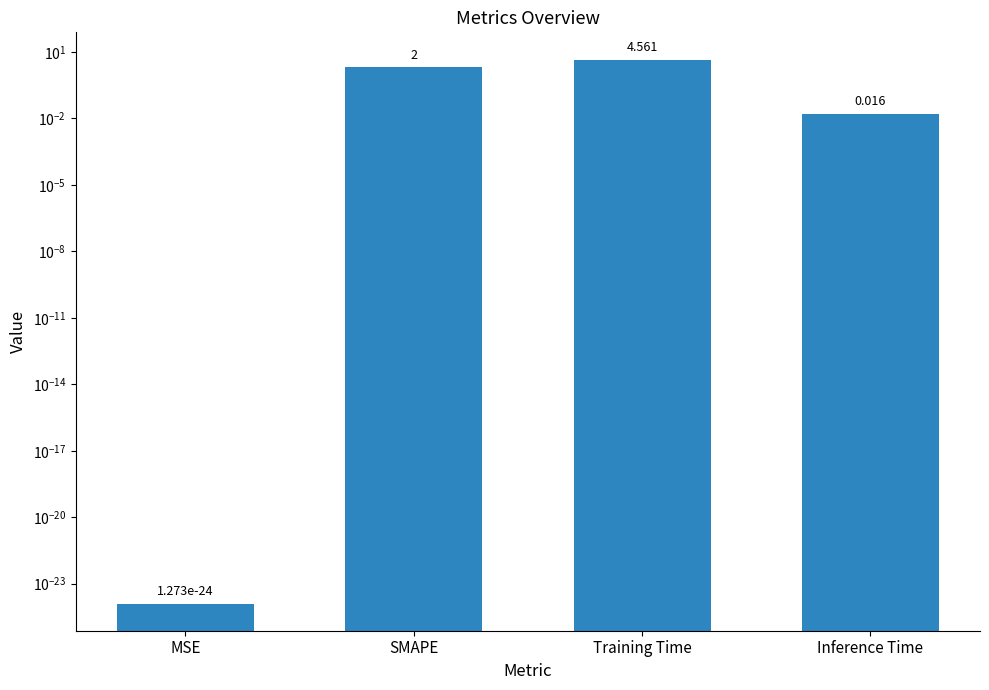

How many data points does each series have?

4